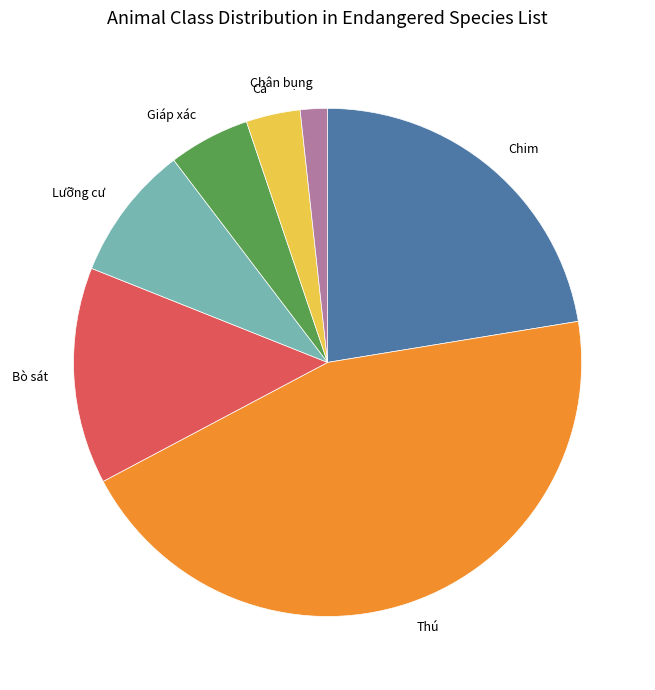

How many segments does this pie chart have?

7